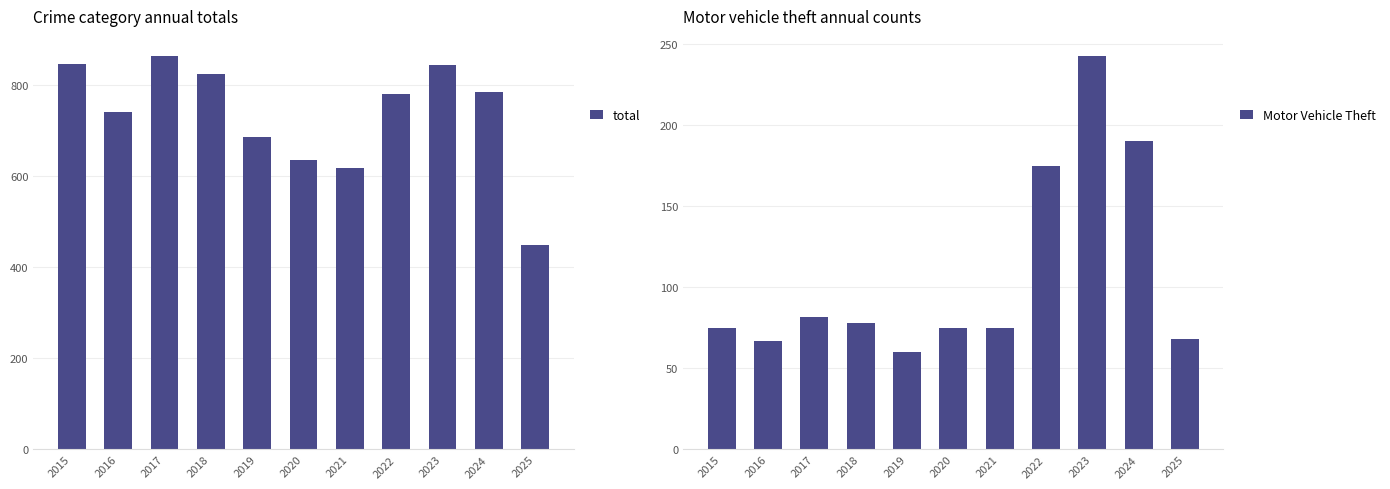

How many categories are shown in the chart?

11